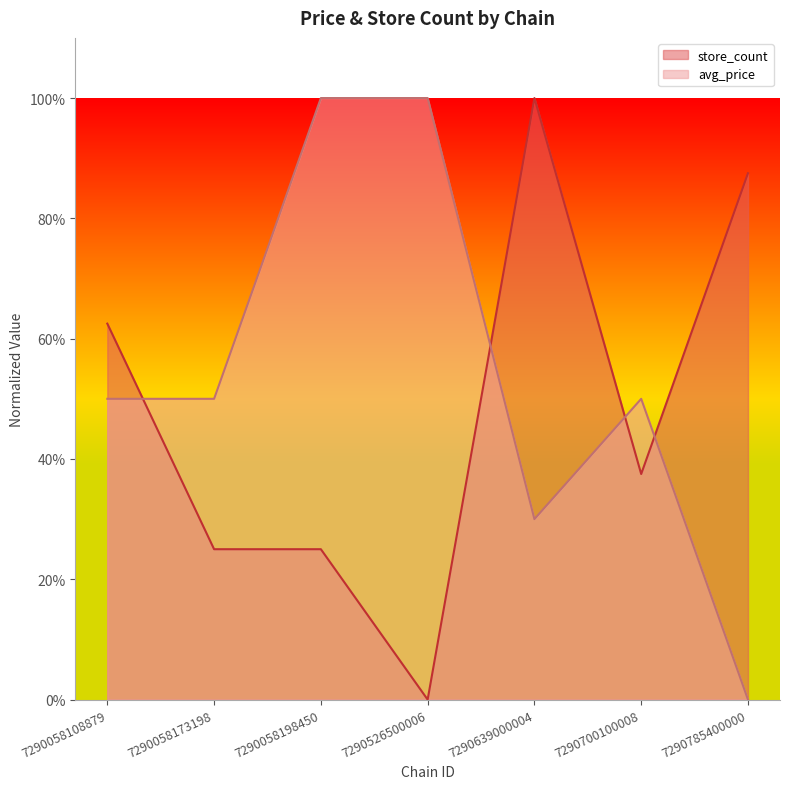

Which series ends up on top after the final intersection of avg_price and store_count?

store_count